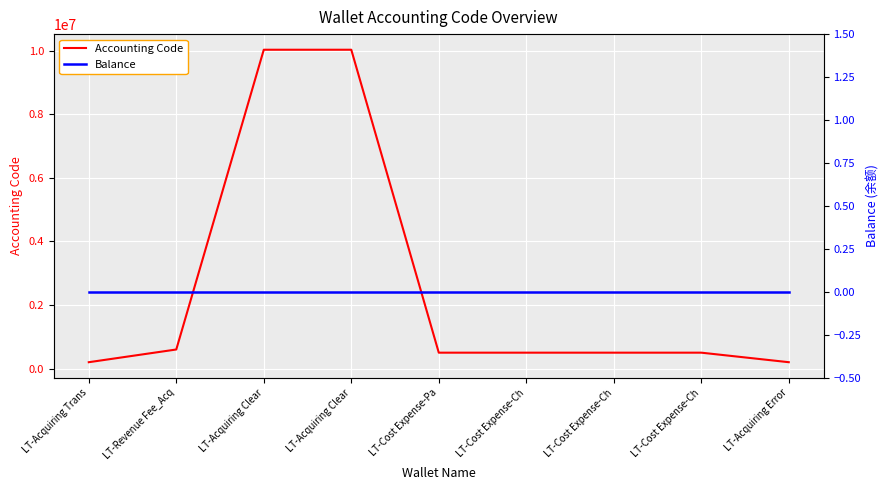

Between LT-Cost Expense-Ch and LT-Cost Expense-Ch, which series saw the biggest shift?

Accounting Code